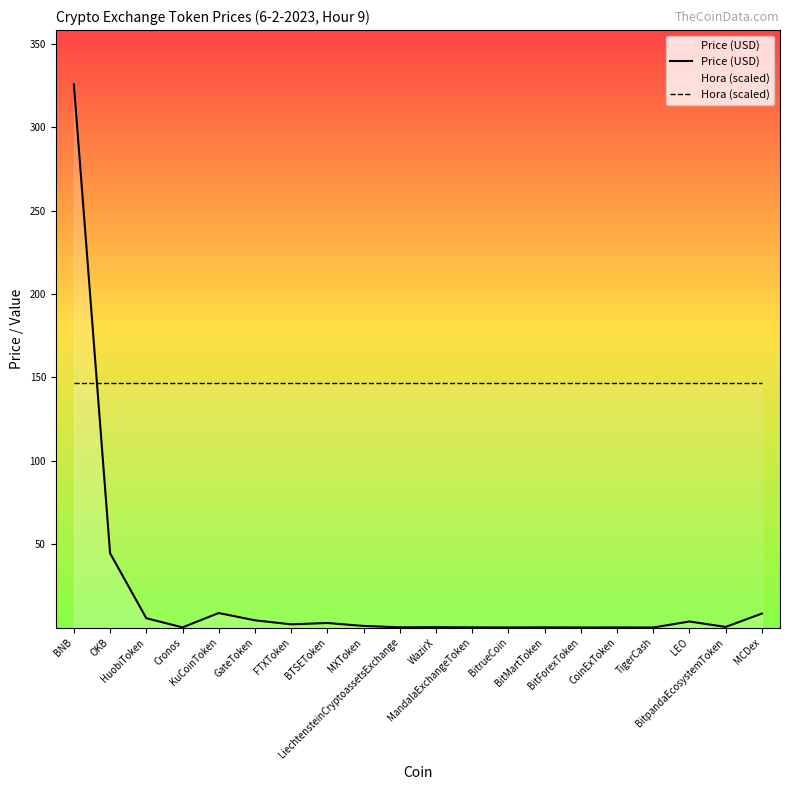

Does the chart display data point markers on the line(s)?

No